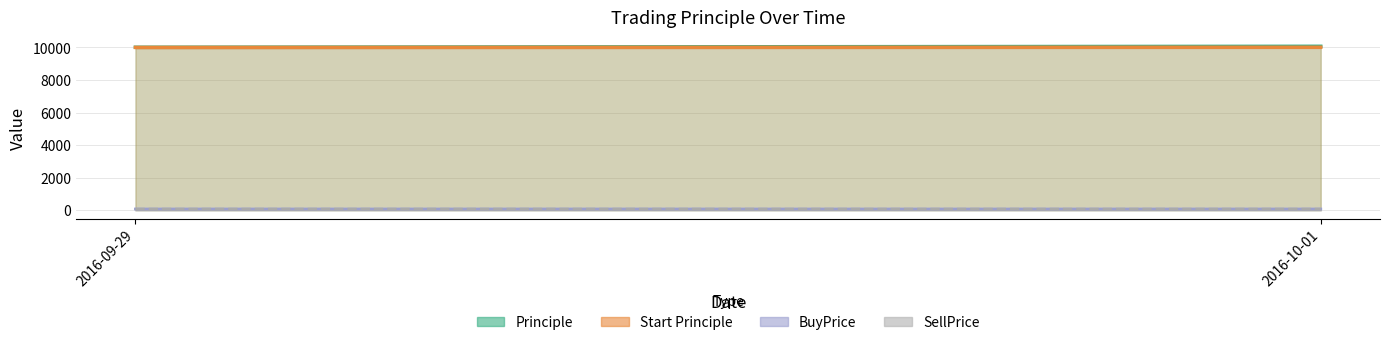

What position from the left is 2016-09-29?

1